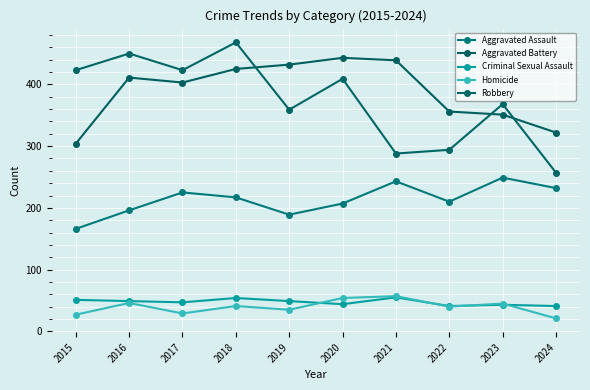

At which category is the sum across all series the highest?

2018